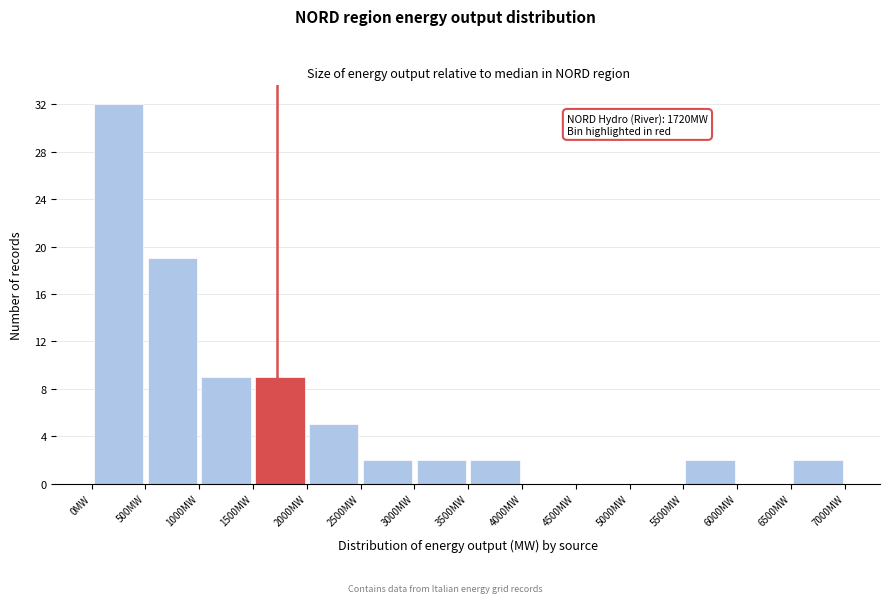

Over which range of the x-axis is the bar tallest?

0 to 500